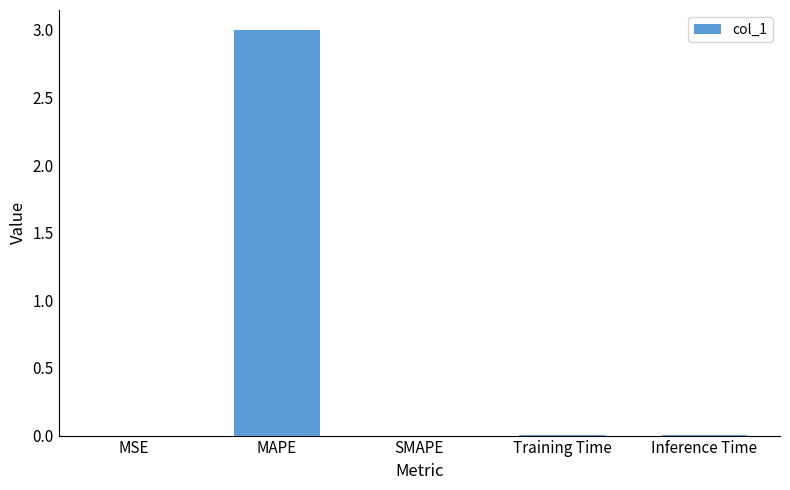

What is the greatest value displayed?

3.0